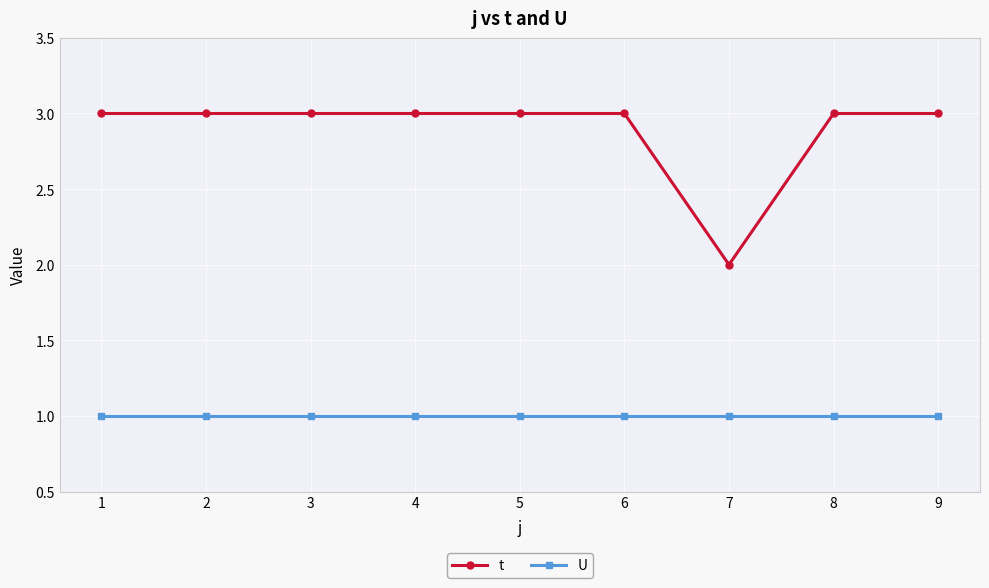

At which label is t closest to 2?

7